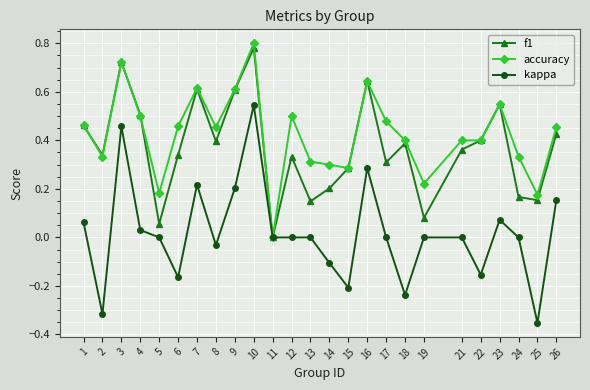

Is it true that accuracy equals 0.3 at 4?

False